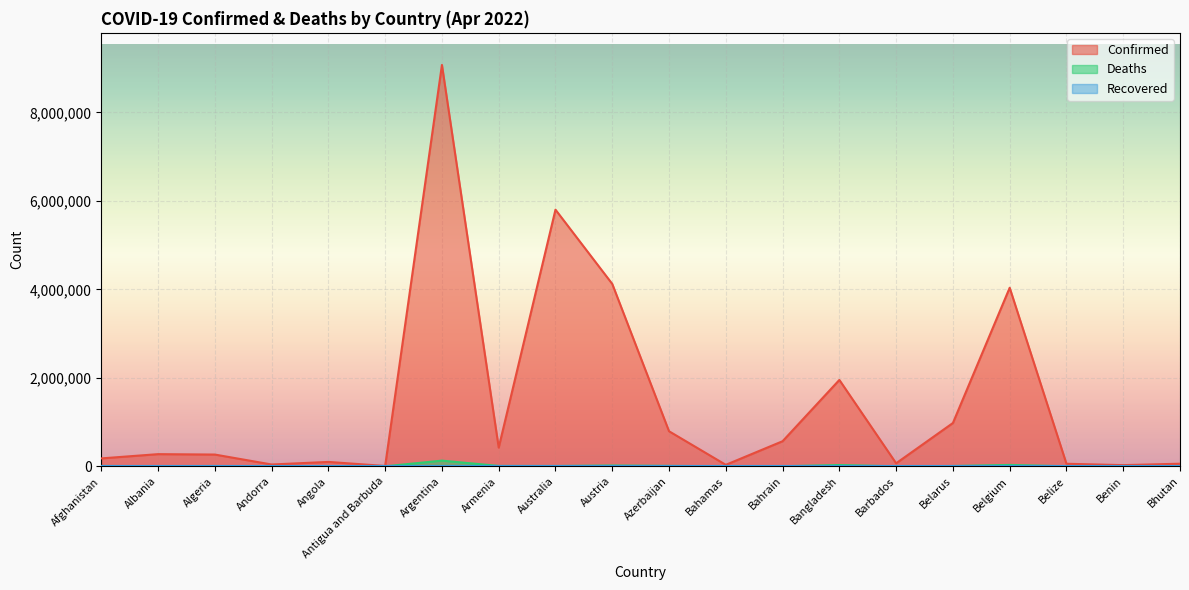

What is the difference between the maximum and minimum values in the Confirmed series?

9064659